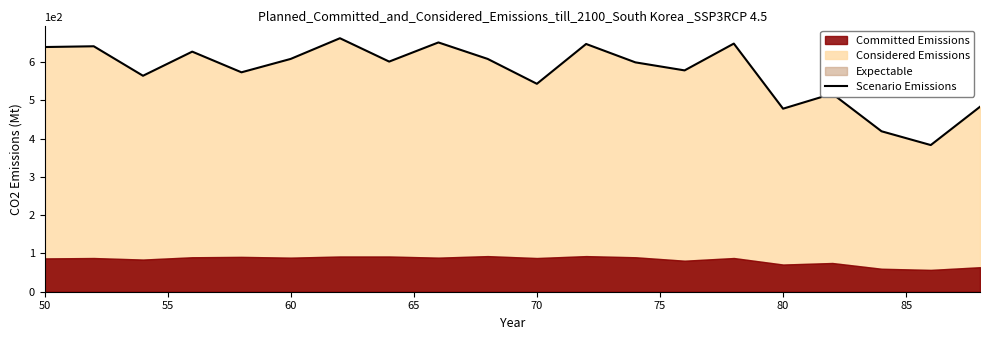

What is the highest value of the Scenario Emissions series?

662